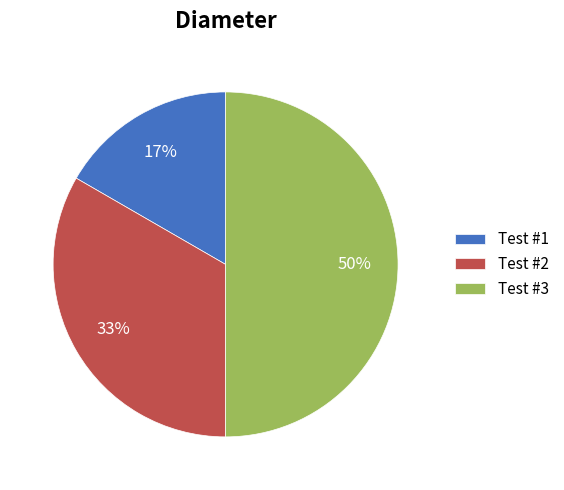

How many slices are in this pie chart?

3